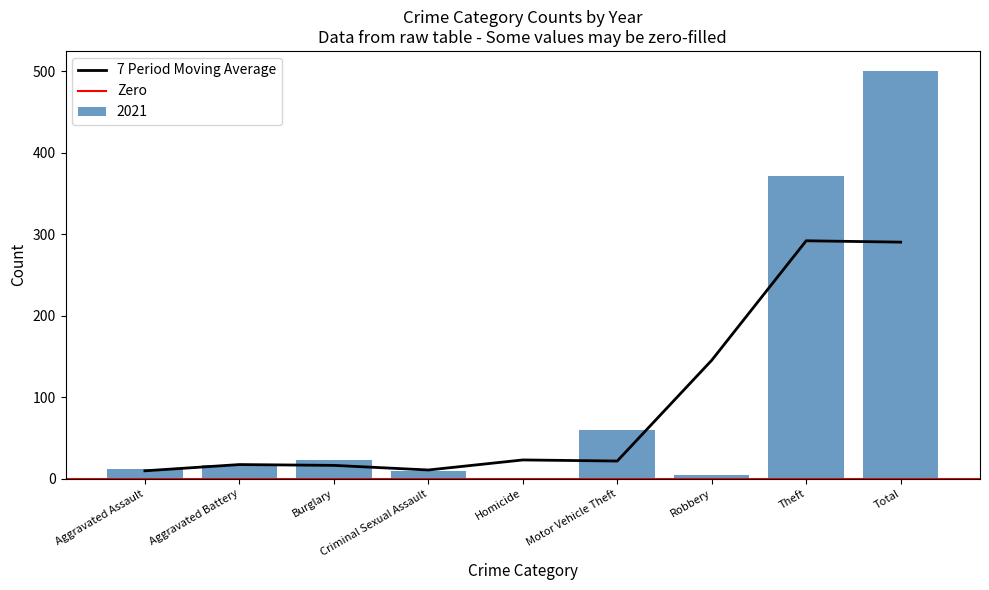

True or false: 7 Period Moving Average has a value of 501.2 at Theft.

False